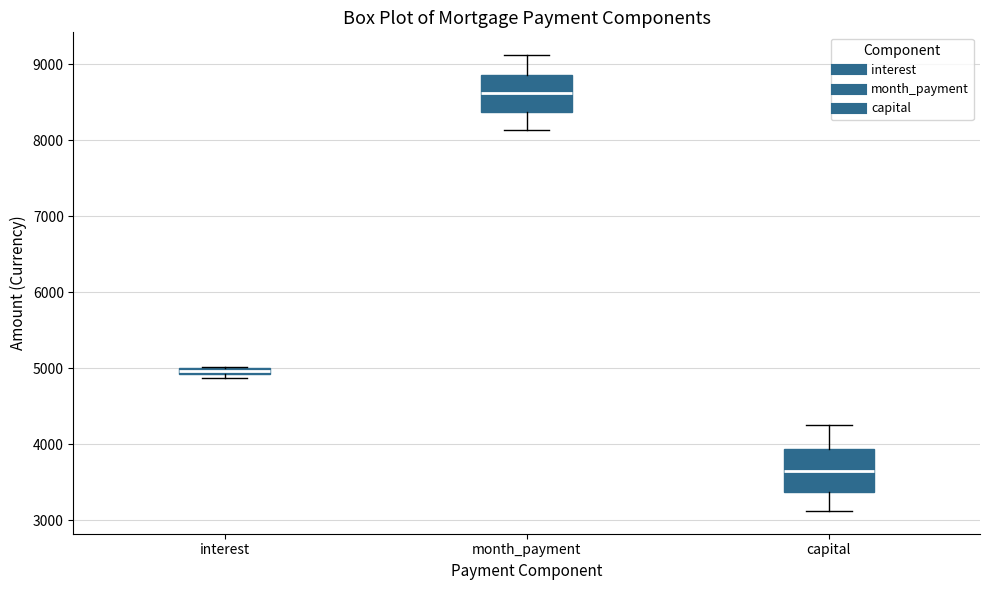

Where is the lower edge of the box for capital on the y-axis? The values are not printed on the chart, so give them approximately, as read against the axis.

3400